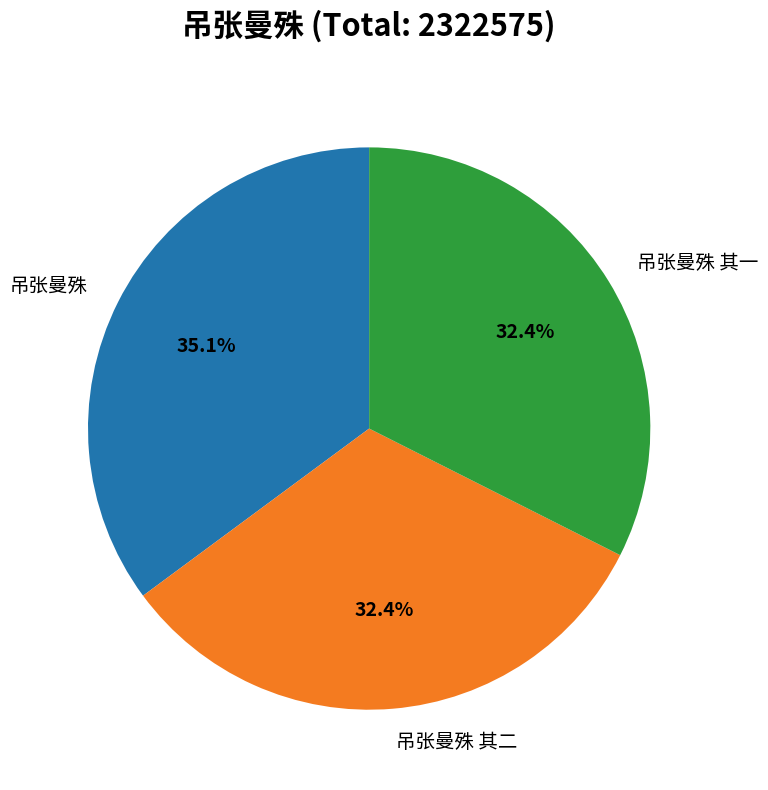

Between 吊张曼殊 and 吊张曼殊 其一, which is larger?

吊张曼殊